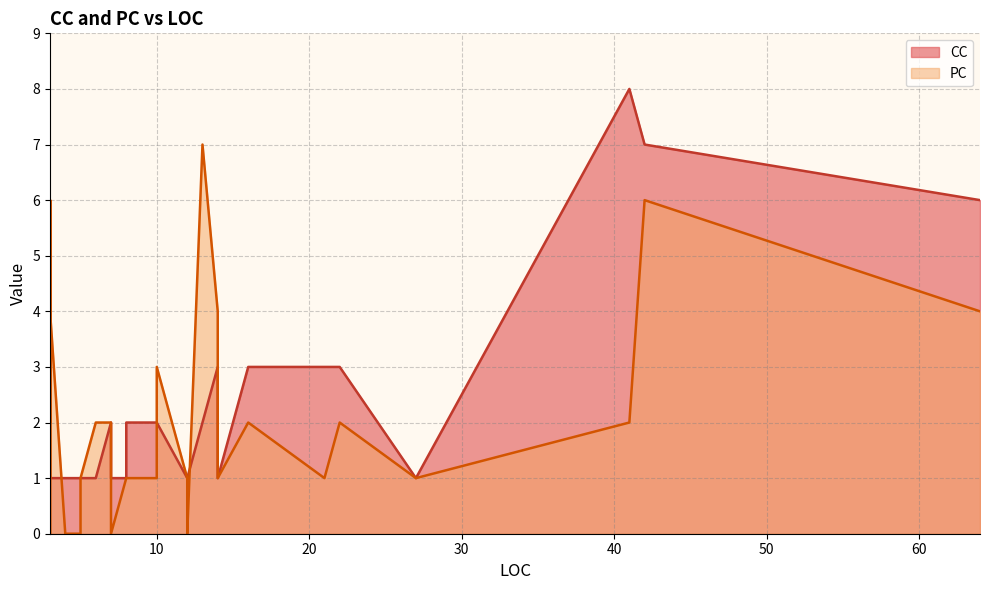

How many intersections are there between PC and CC?

4